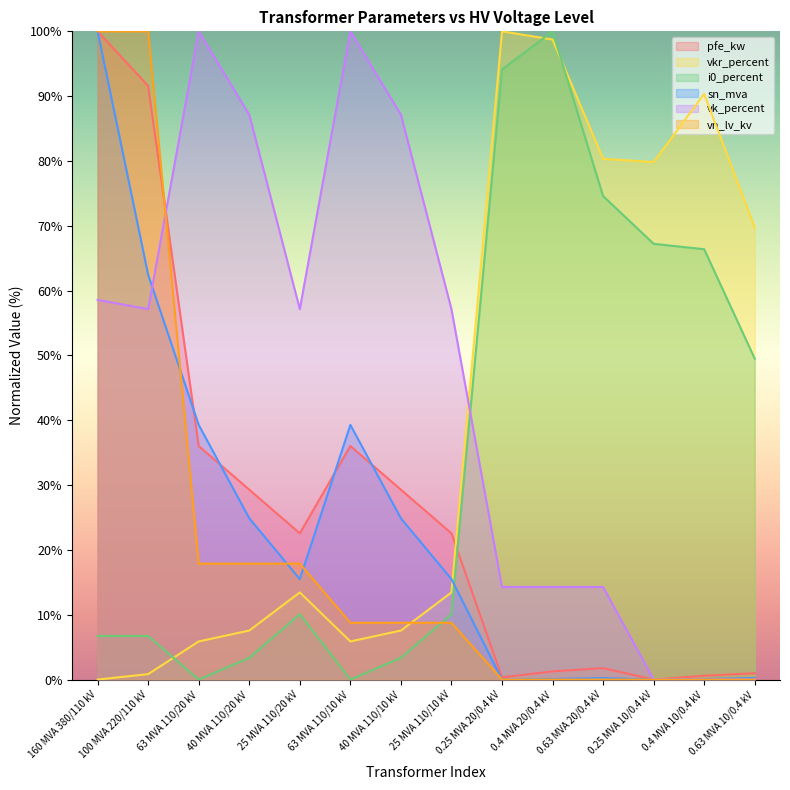

What is the label of the 8th point from the left?

25 MVA 110/10 kV